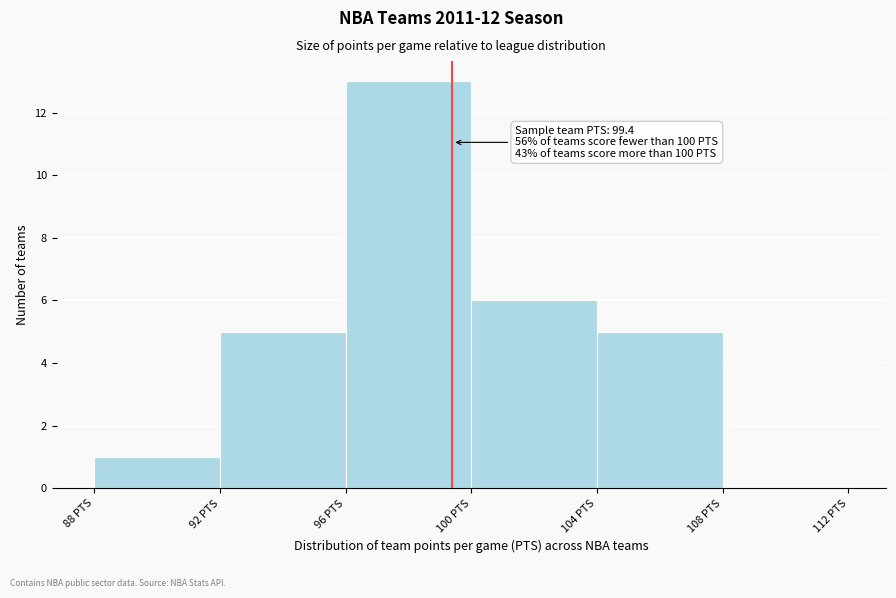

Which range on the x-axis has the tallest bar?

96 to 100